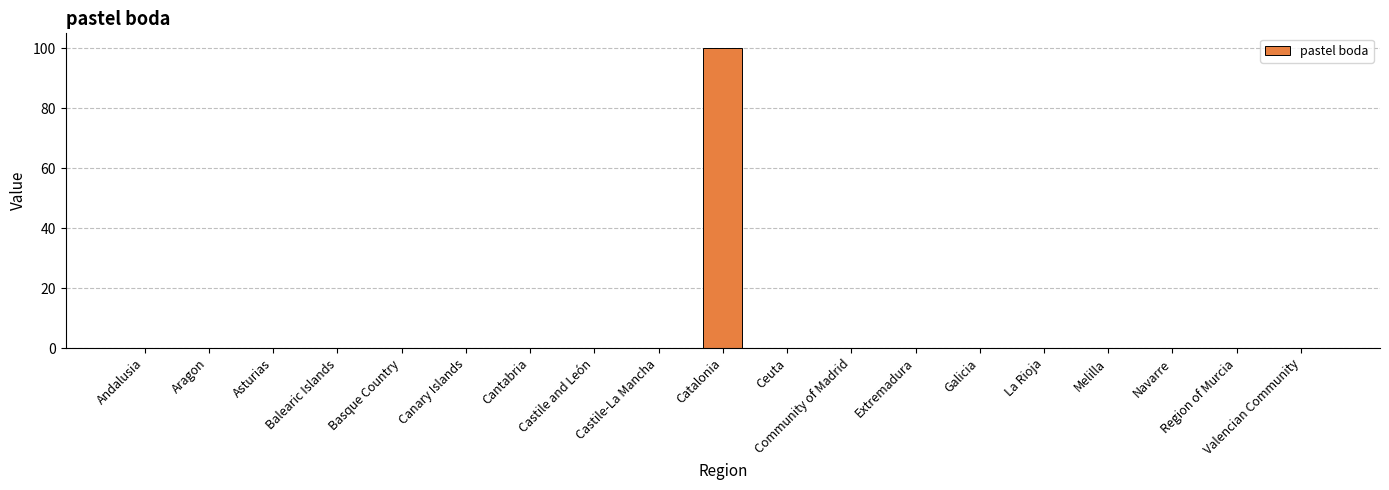

What is the sum of all values?

100